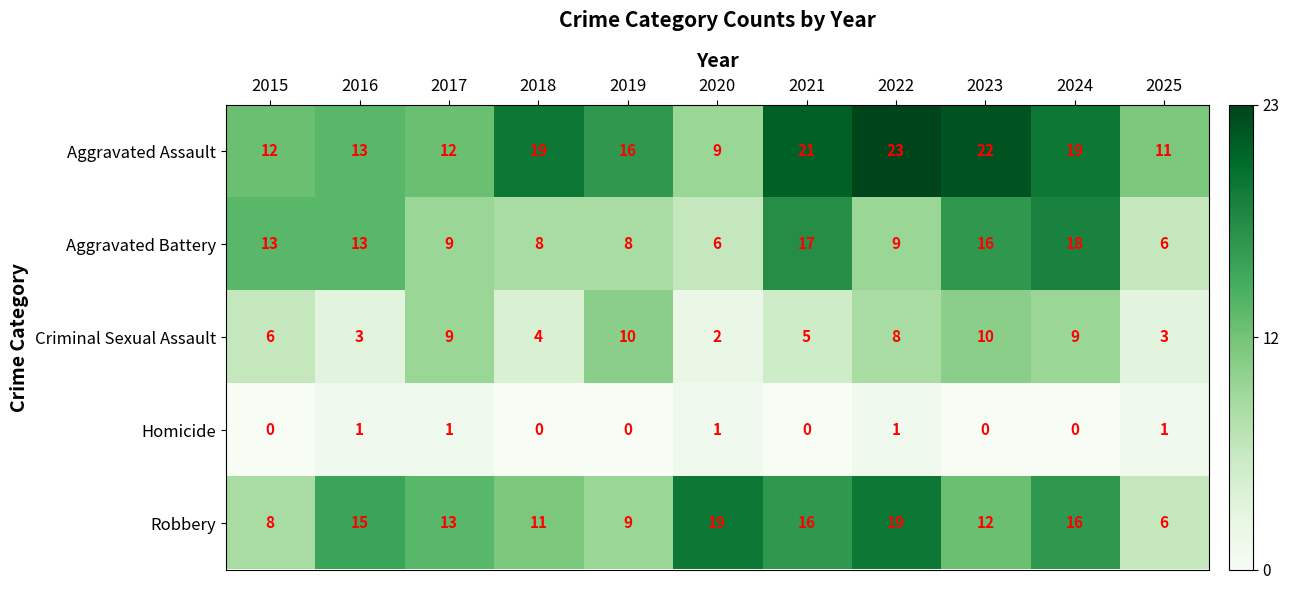

What is the greatest value displayed?

23